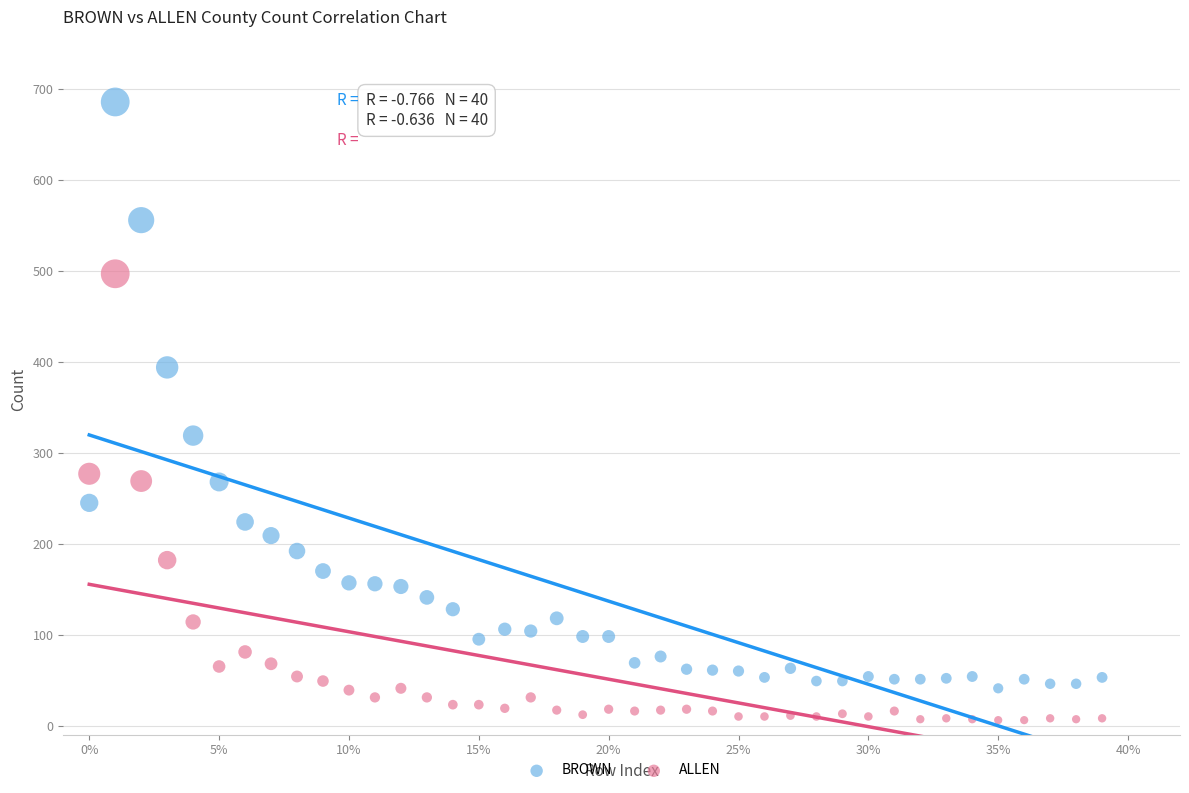

In the BROWN series, what Y value is closest to 363?

394